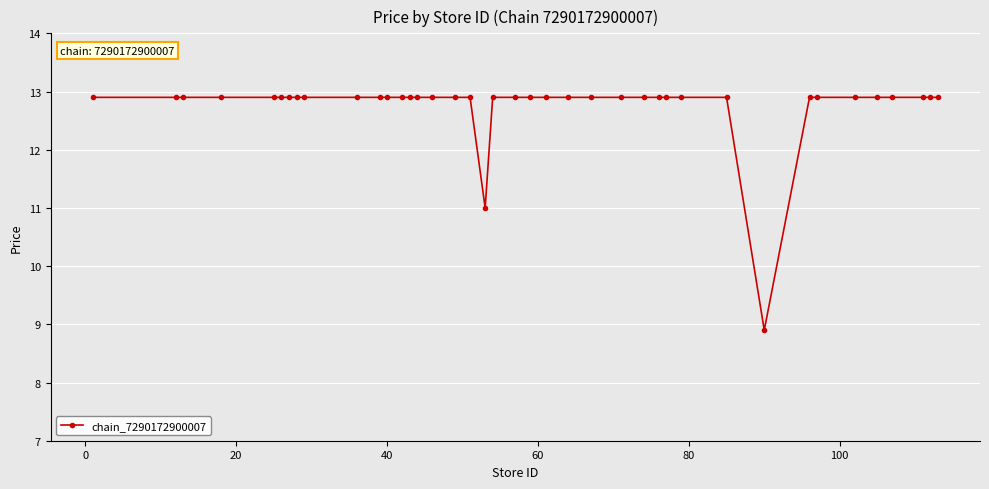

What is the average value?

12.8